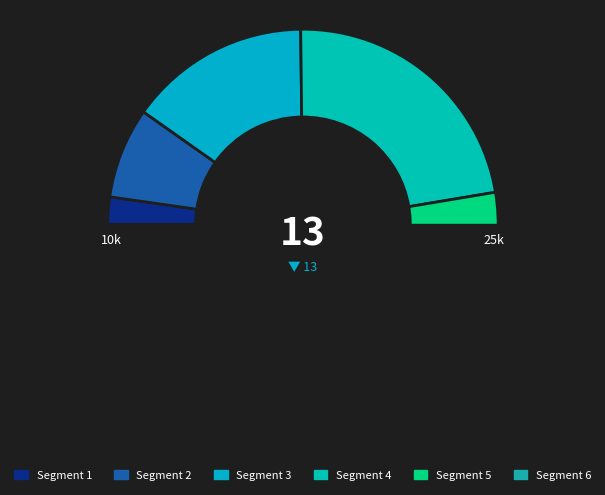

To the nearest percent, what portion does 1597951195 represent?

15%